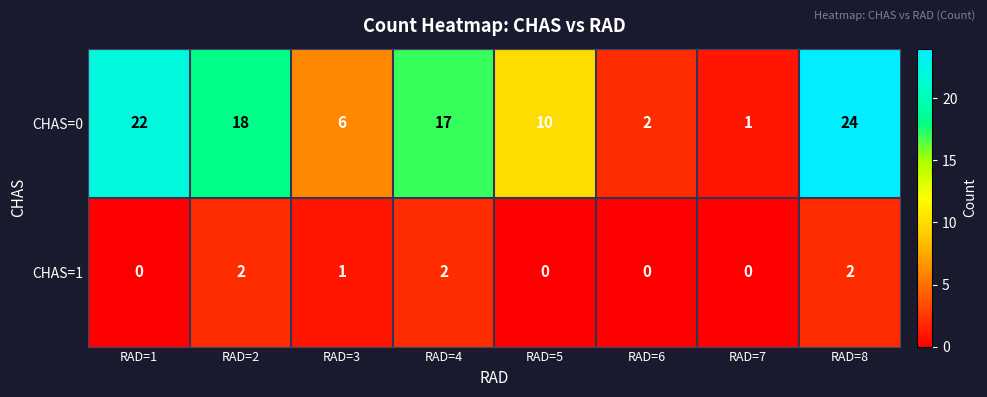

What is the maximum value shown in the chart?

24